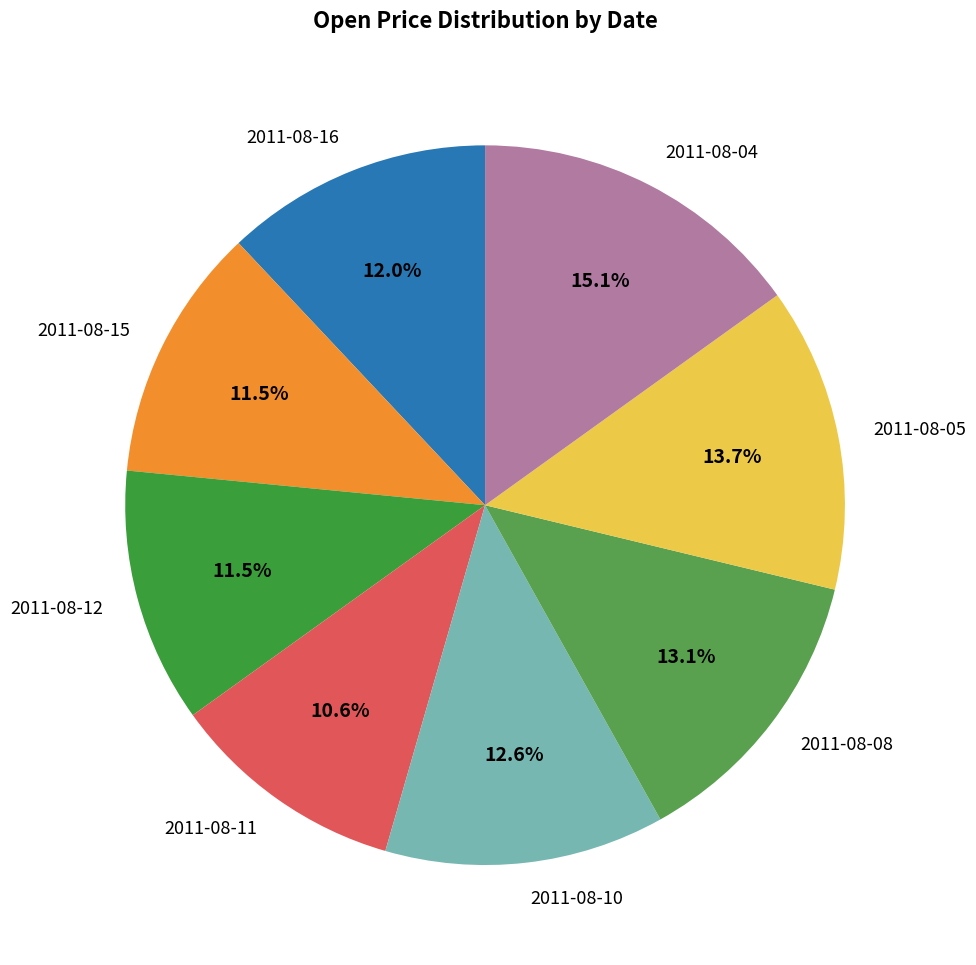

To the nearest percent, what percentage of the pie is 2011-08-05?

14%